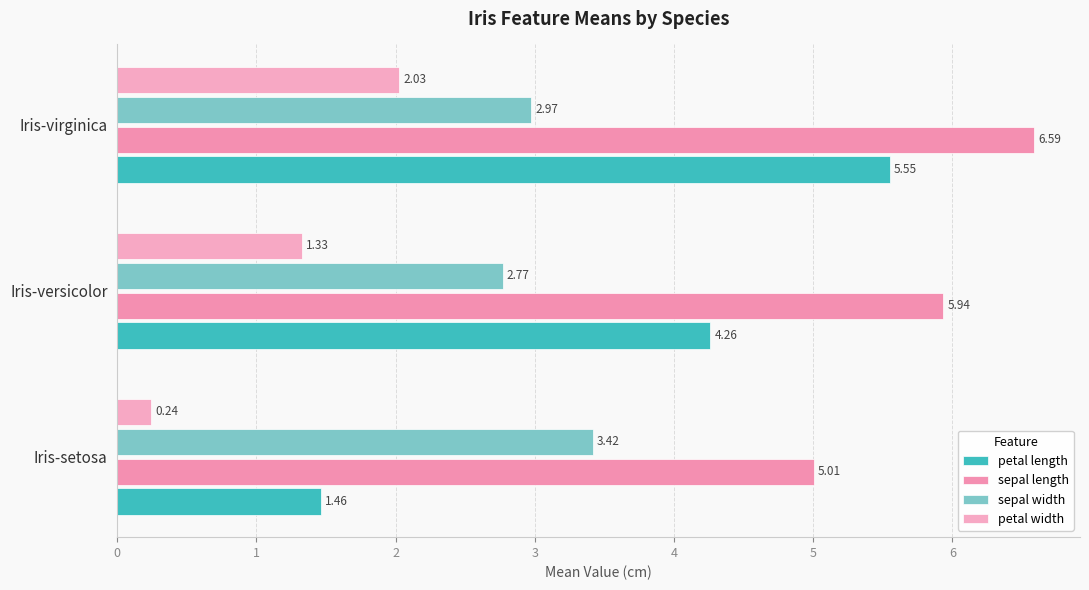

List the series in order of their peak value, lowest first.

petal width, sepal width, petal length, sepal length